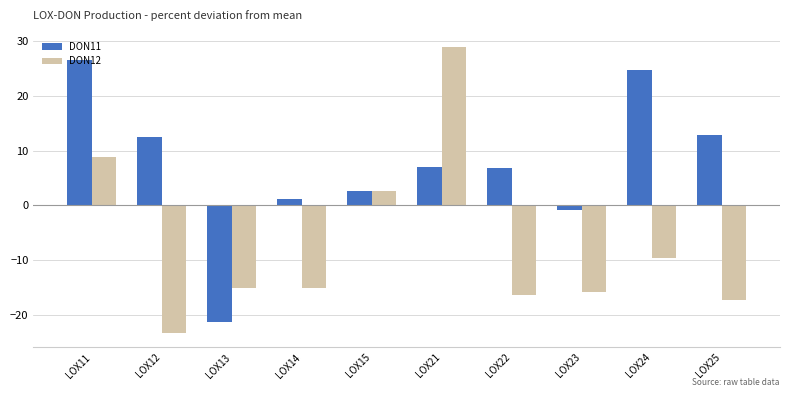

The value of DON12 at LOX14 is -6.4. True or false?

False